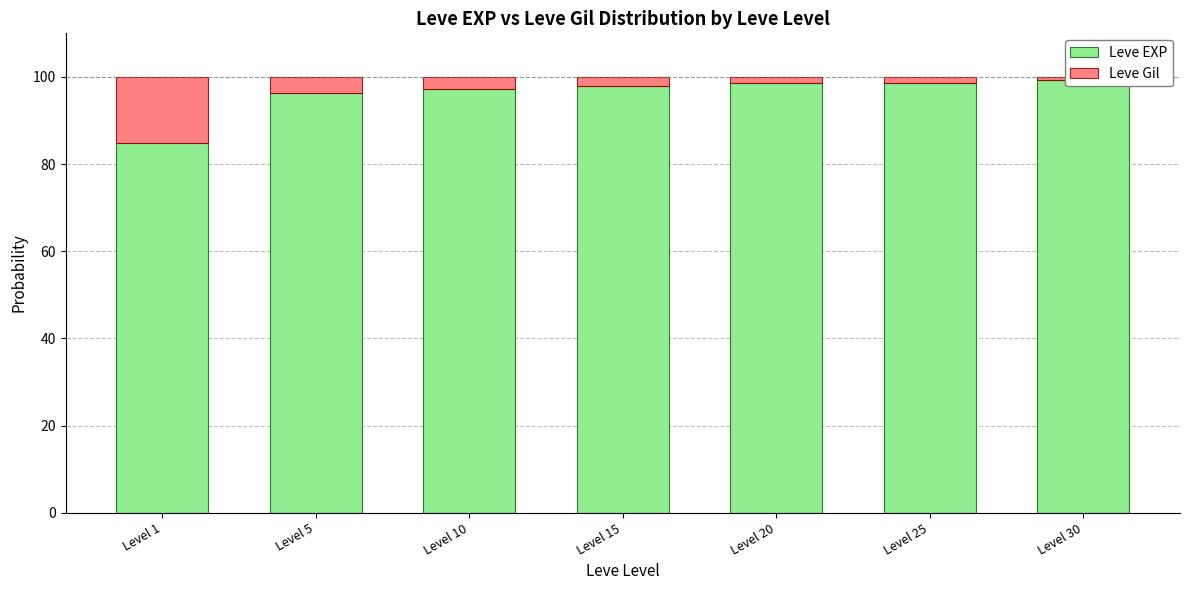

At which label does Leve Gil first exceed 2?

Level 1